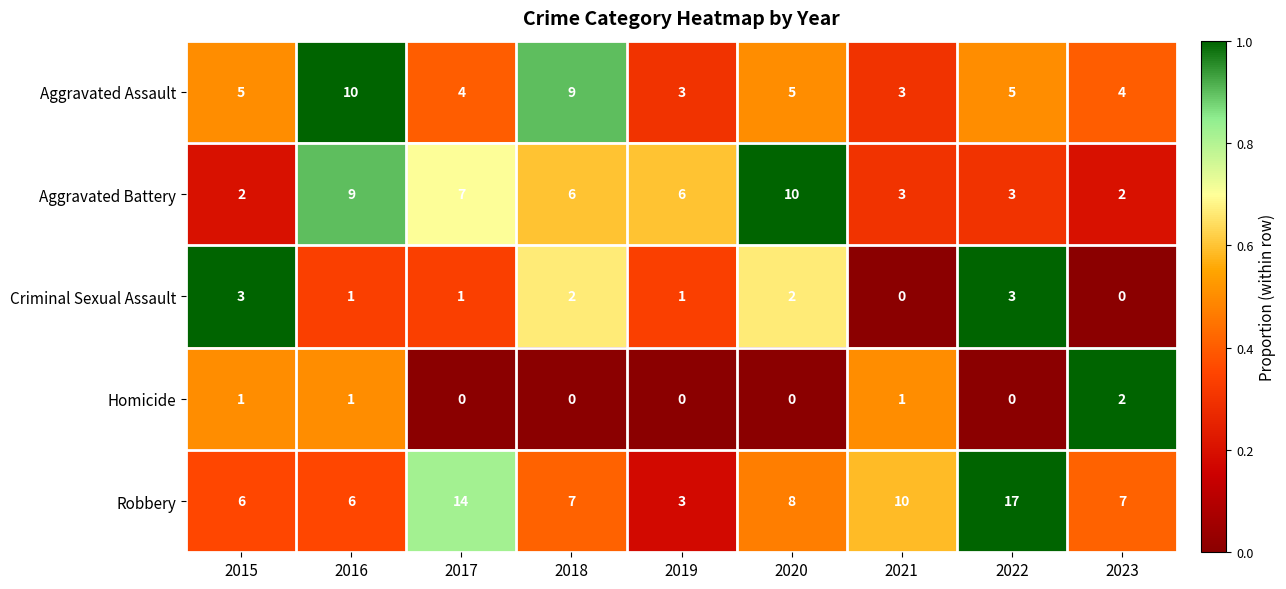

At which category is the sum across all series the highest?

2022